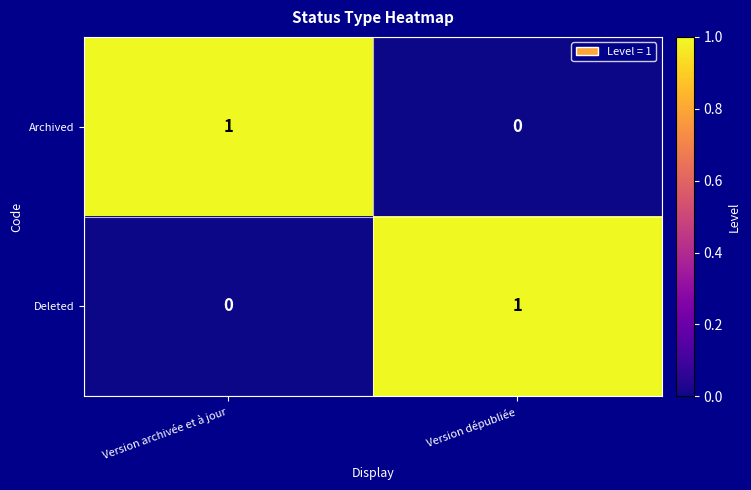

At which label does Deleted reach its minimum?

Version archivée et à jour